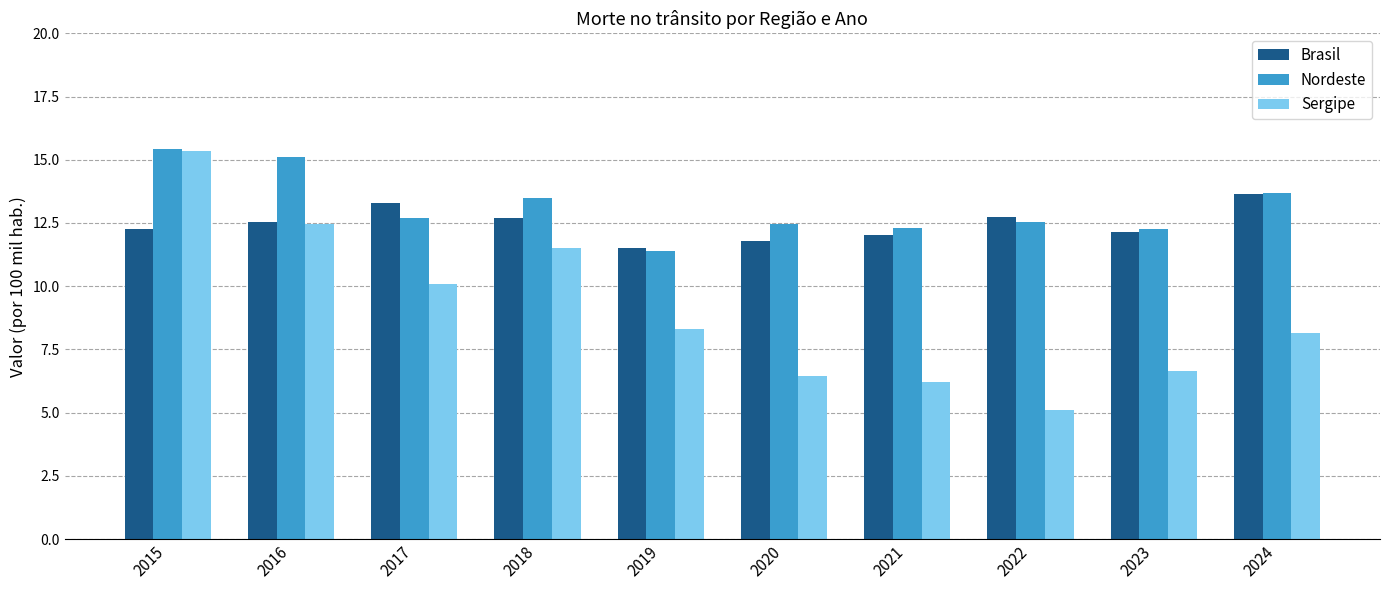

The Sergipe series shows 20.7 at 2018. True or false?

False